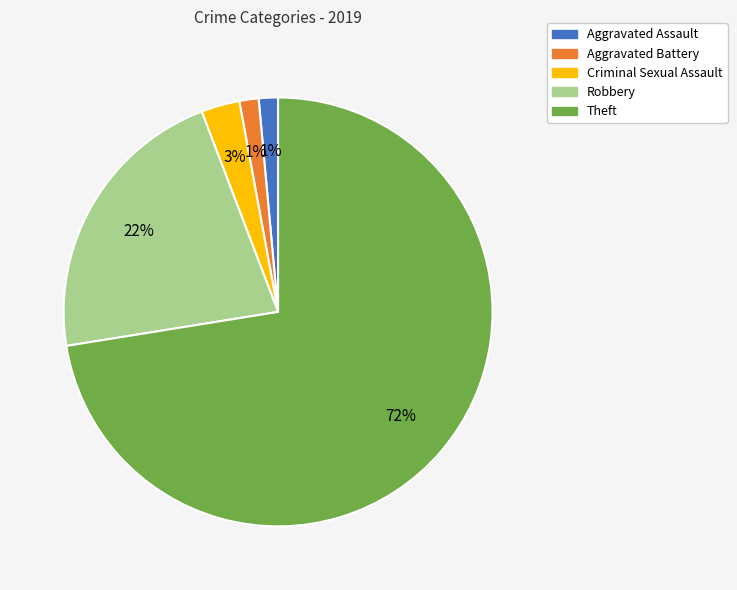

The Theft slice represents 82% of the pie. True or false?

False